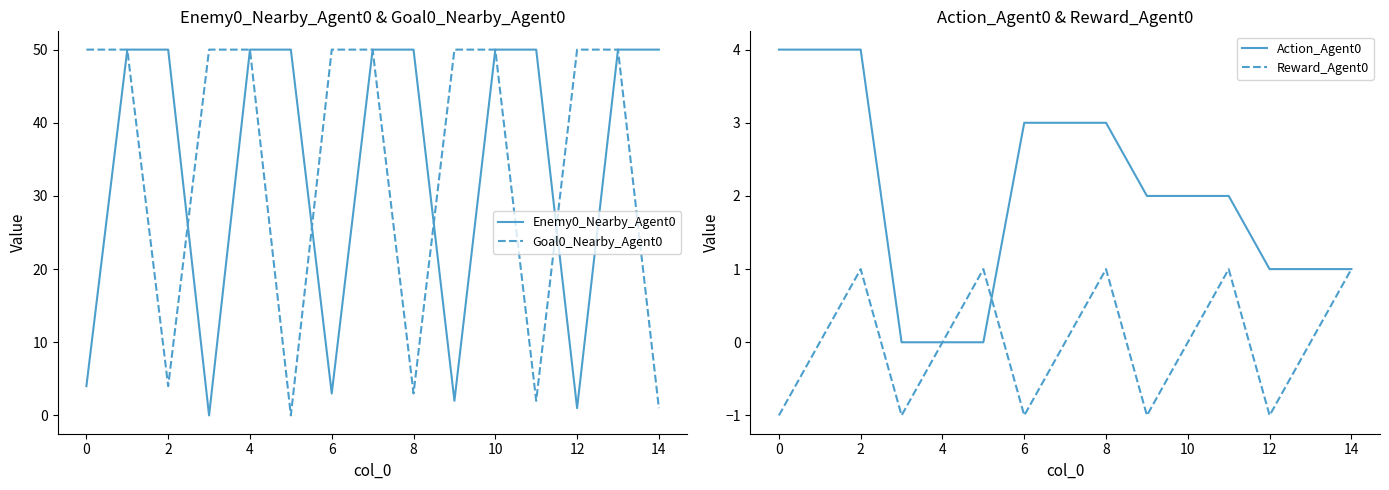

True or false: Enemy0_Nearby_Agent0 has more than 2 points higher than both neighbors.

False